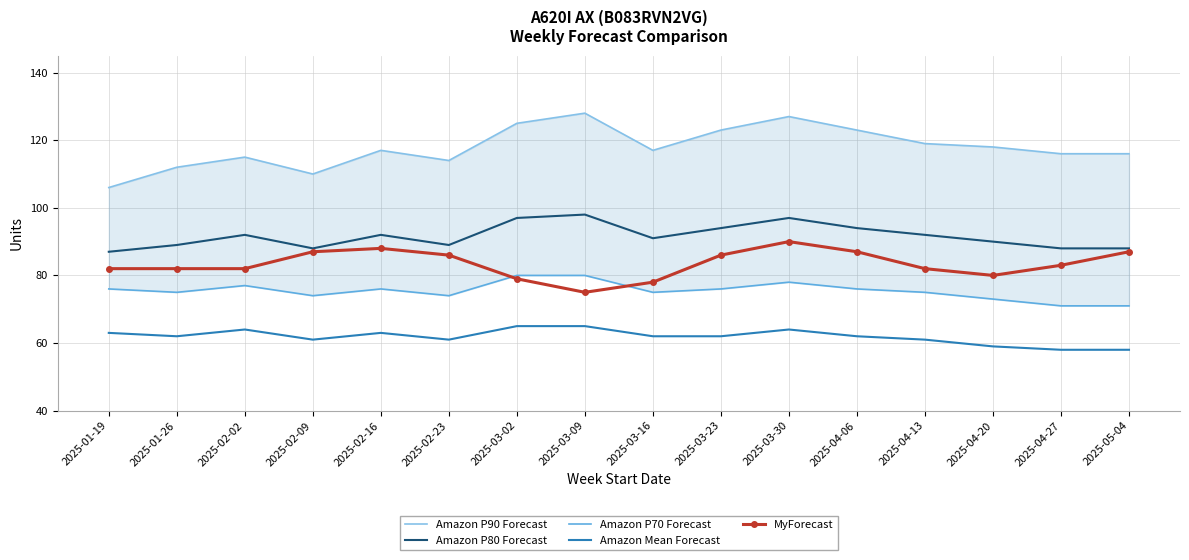

The MyForecast series shows 82 at 2025-04-13. True or false?

True